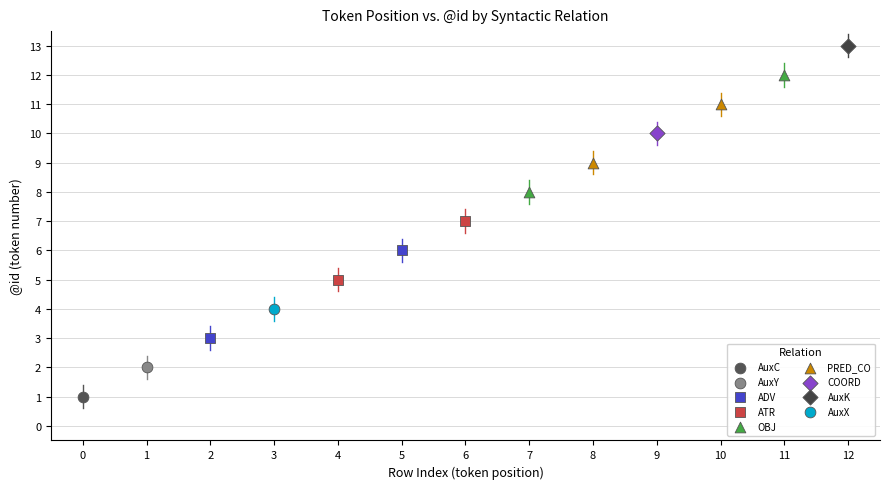

What are all the series names shown in the legend?

AuxC, AuxY, ADV, ATR, OBJ, PRED_CO, COORD, AuxK, AuxX